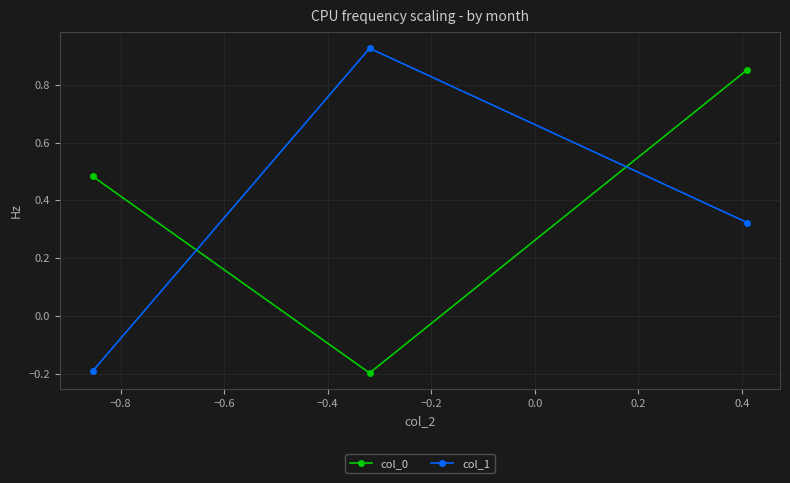

At how many categories does at least one series exceed 0?

3